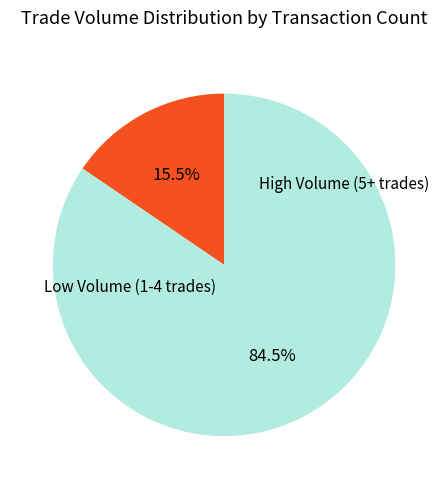

Is there any slice that represents more than half of the pie?

Yes